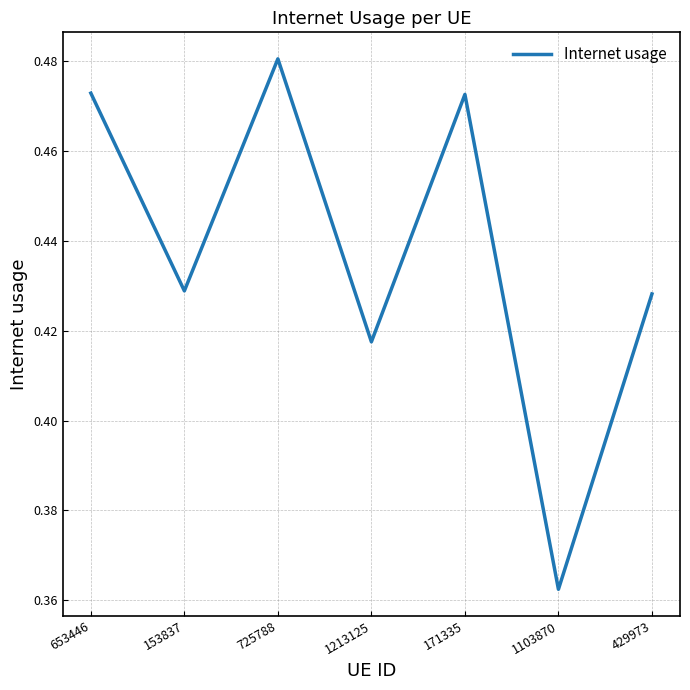

How many interior local peaks (higher than both neighbors) does the data have?

2